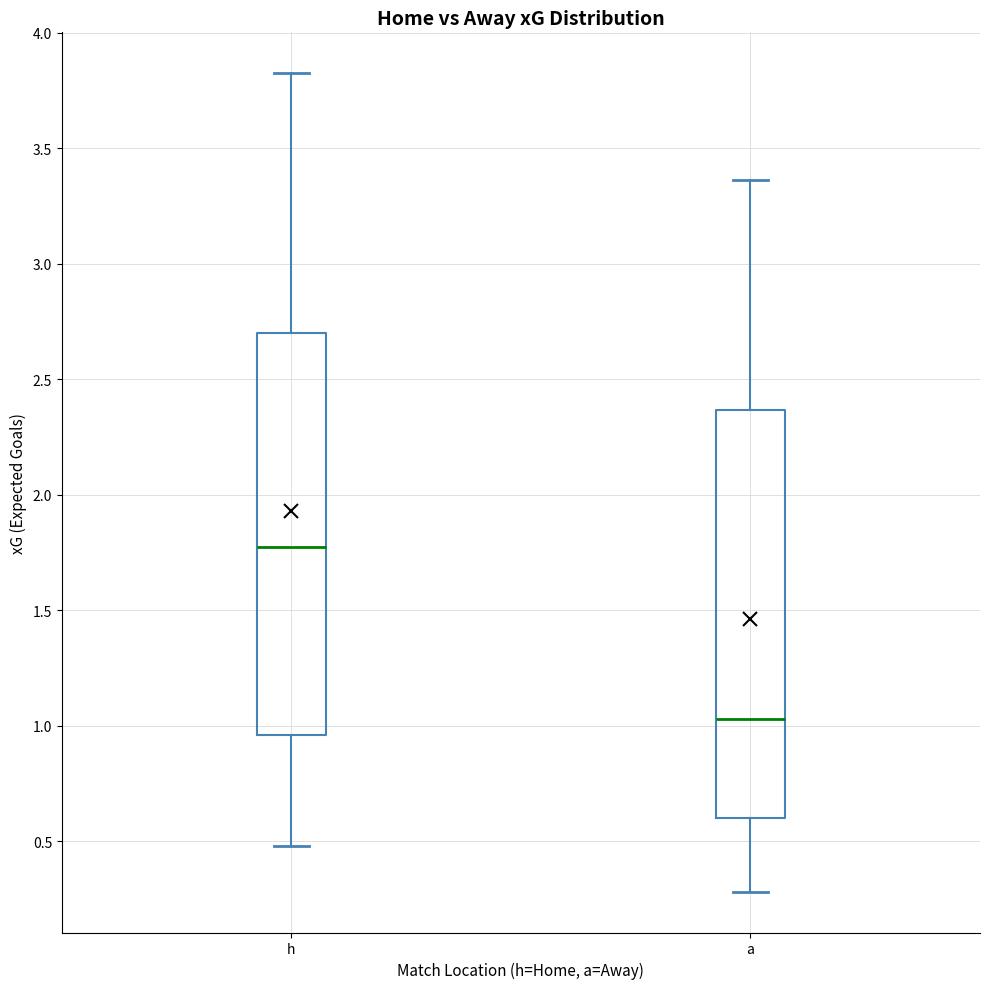

Reading left to right, read every box against the y-axis: the position of its median line, the range the box covers, and the ends of its whiskers. The values are not printed on the chart, so give them approximately, as read against the axis.

h: median 1.80, box 0.95 to 2.70, whiskers 0.50 to 3.85
a: median 1.05, box 0.60 to 2.35, whiskers 0.30 to 3.35